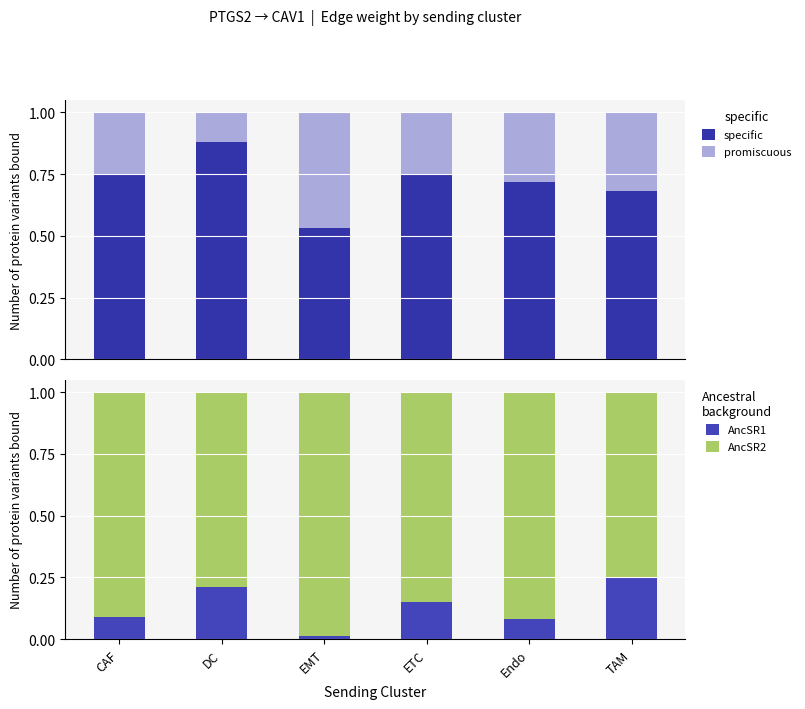

The value of specific at ETC is 0.8. True or false?

True